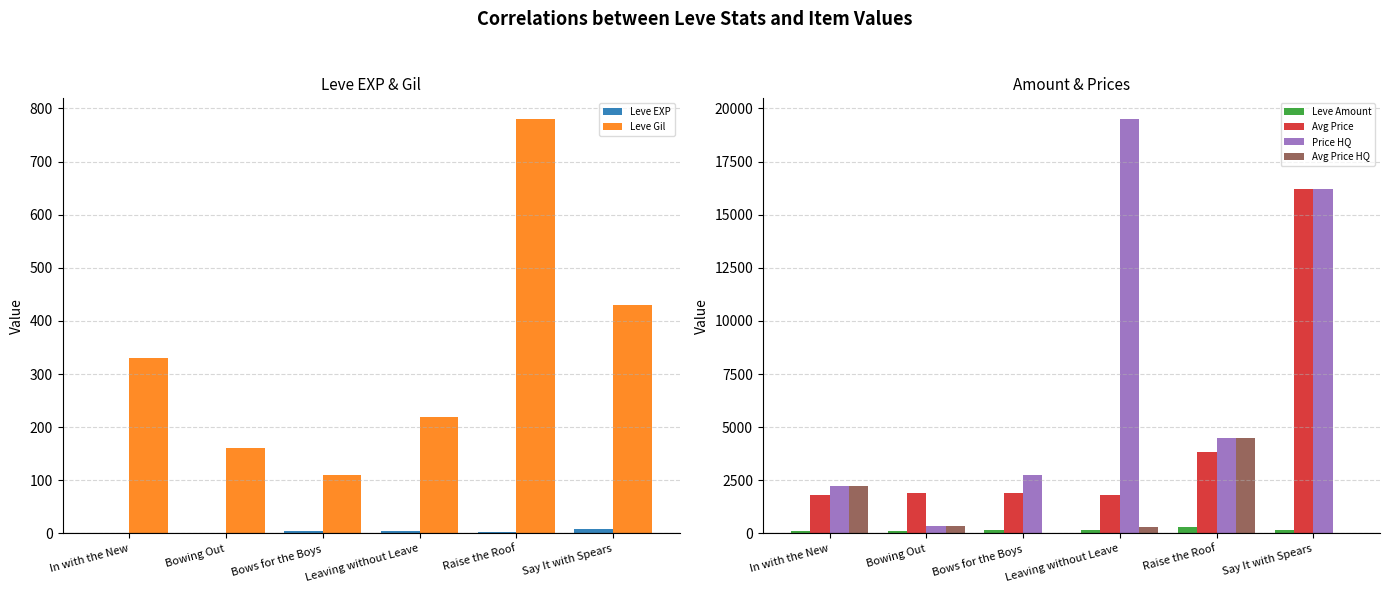

At which label does Avg Price HQ reach its peak?

Raise the Roof